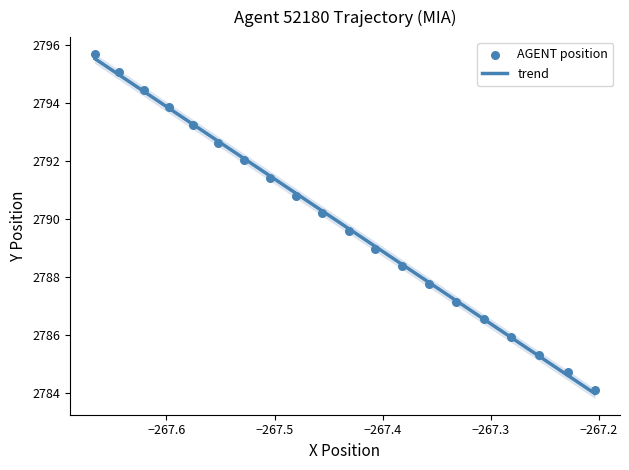

What is the highest value of the trend series?

2795.5